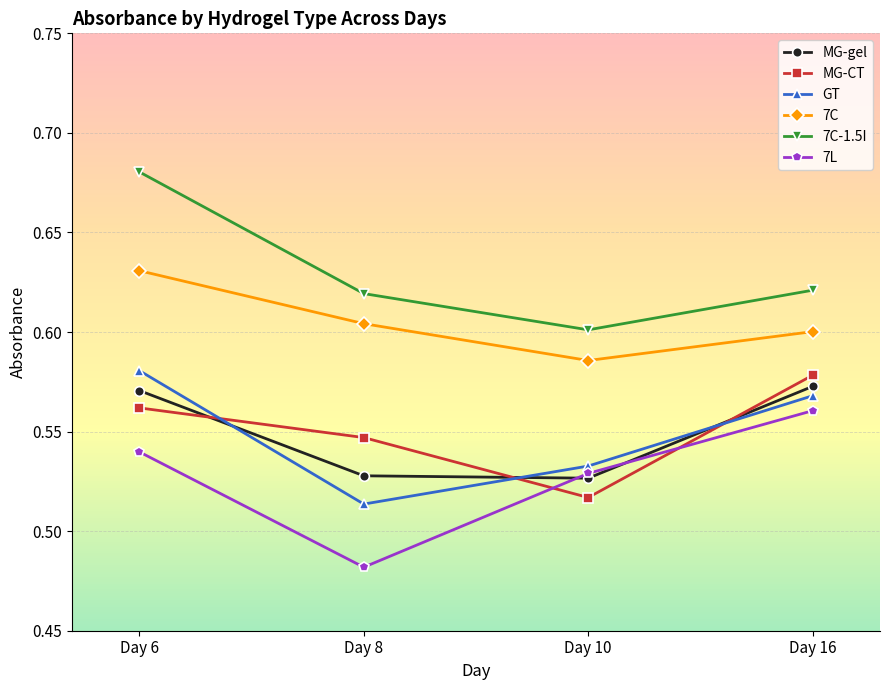

True or false: 7C-1.5I has a value of 0.4 at Day 8.

False